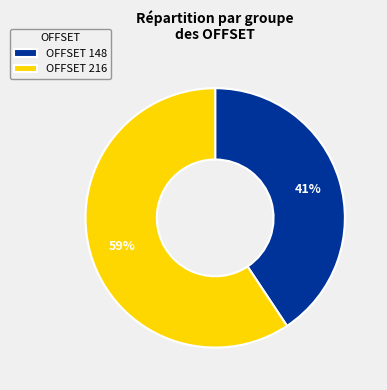

Which category has the biggest portion of the pie?

OFFSET 216